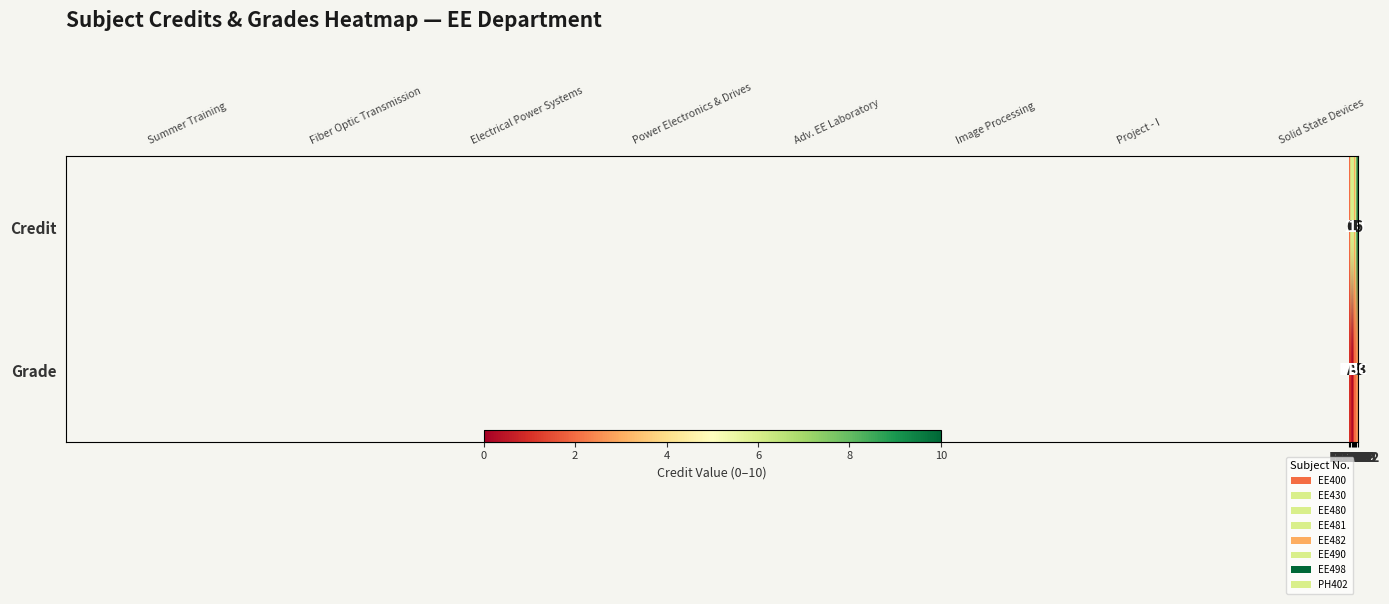

What is the difference between the highest and lowest values at EE480?

6